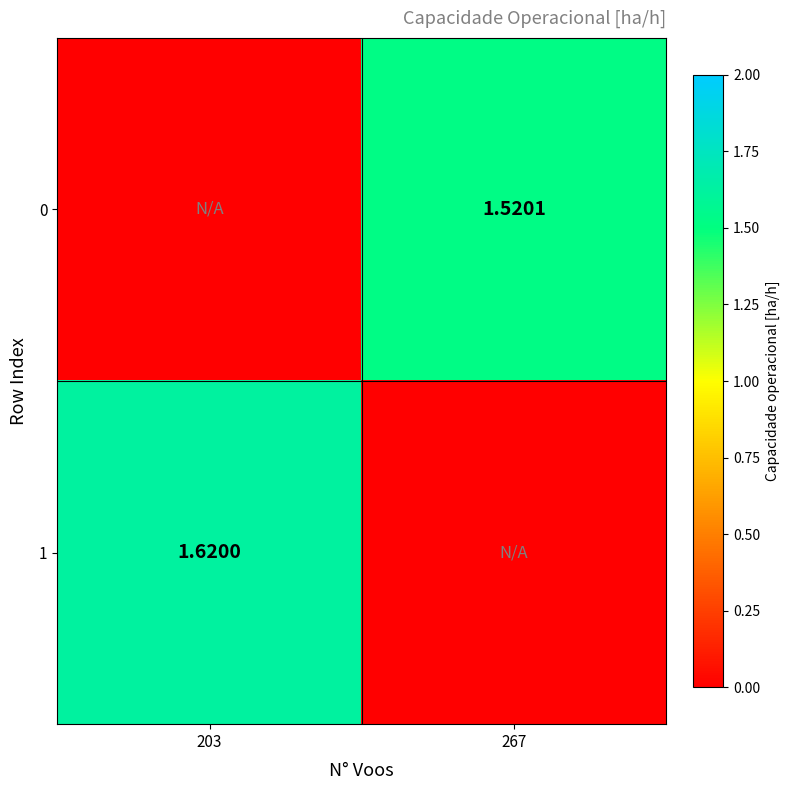

Is the value of 0 at 267 greater than the value of 1 at 267?

Yes